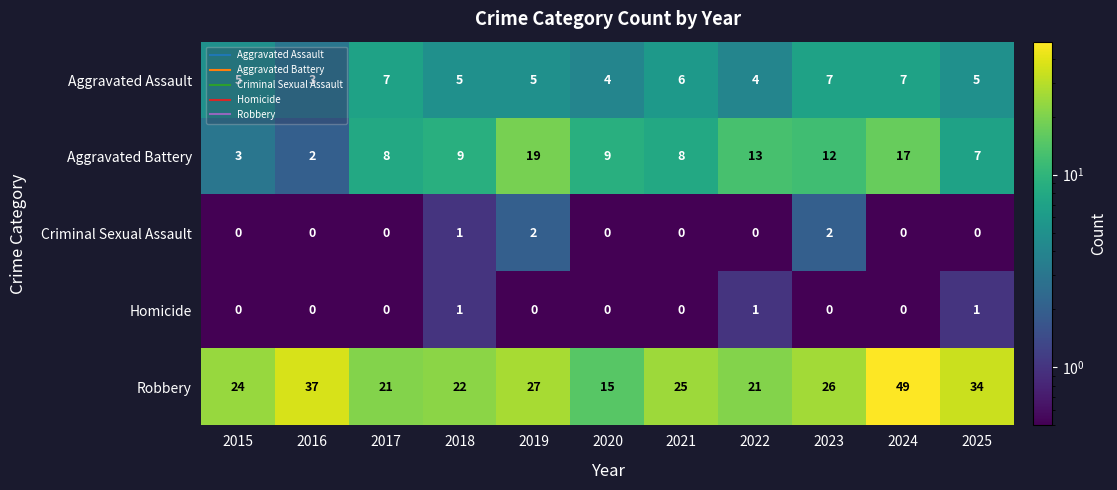

What is the difference between the highest and lowest values at 2024?

49